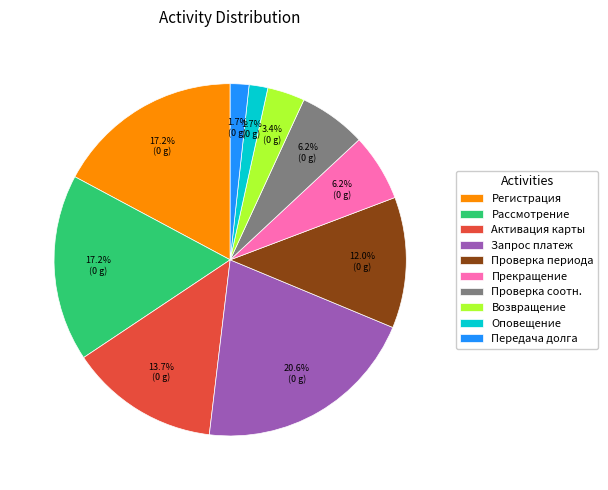

Is there a majority slice in this chart?

No